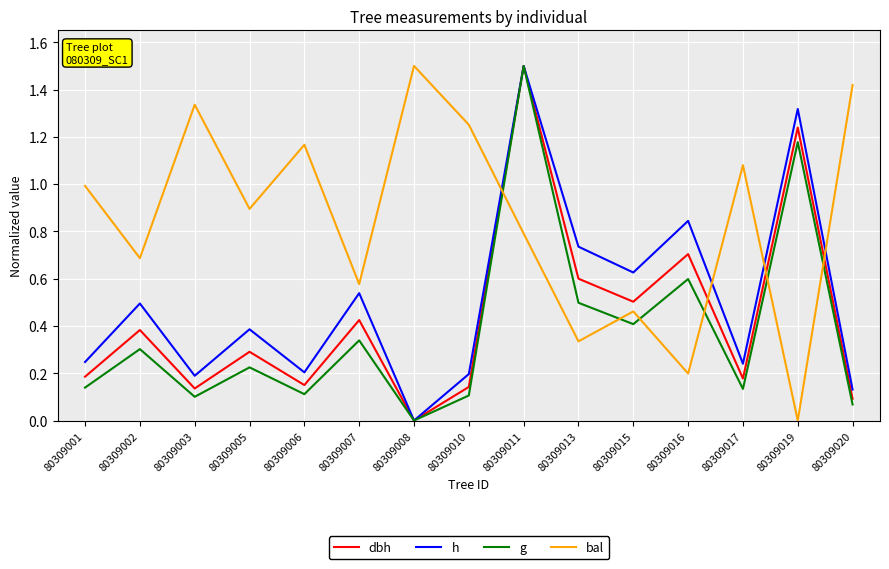

Is this an area chart (filled region under the line)?

No